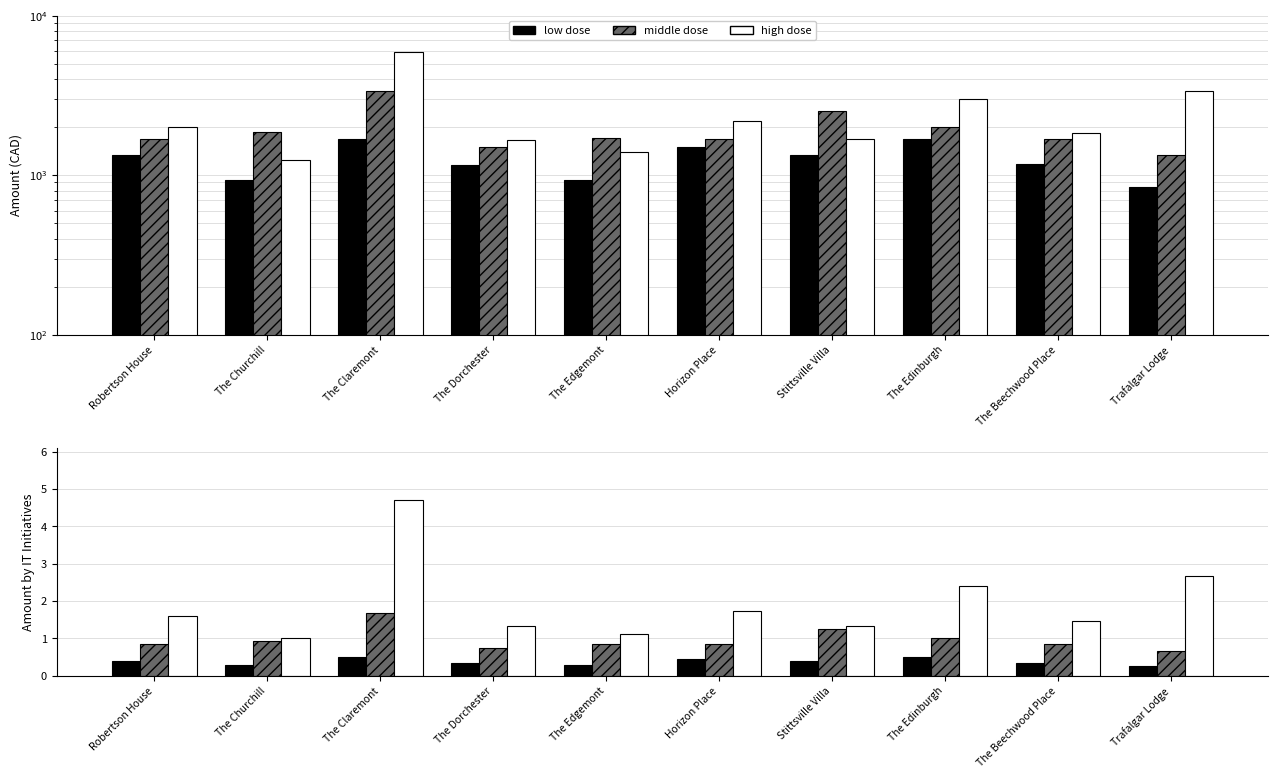

List the labels in order of high dose value, largest first.

The Claremont, Trafalgar Lodge, The Edinburgh, Horizon Place, Robertson House, The Beechwood Place, Stittsville Villa, The Dorchester, The Edgemont, The Churchill